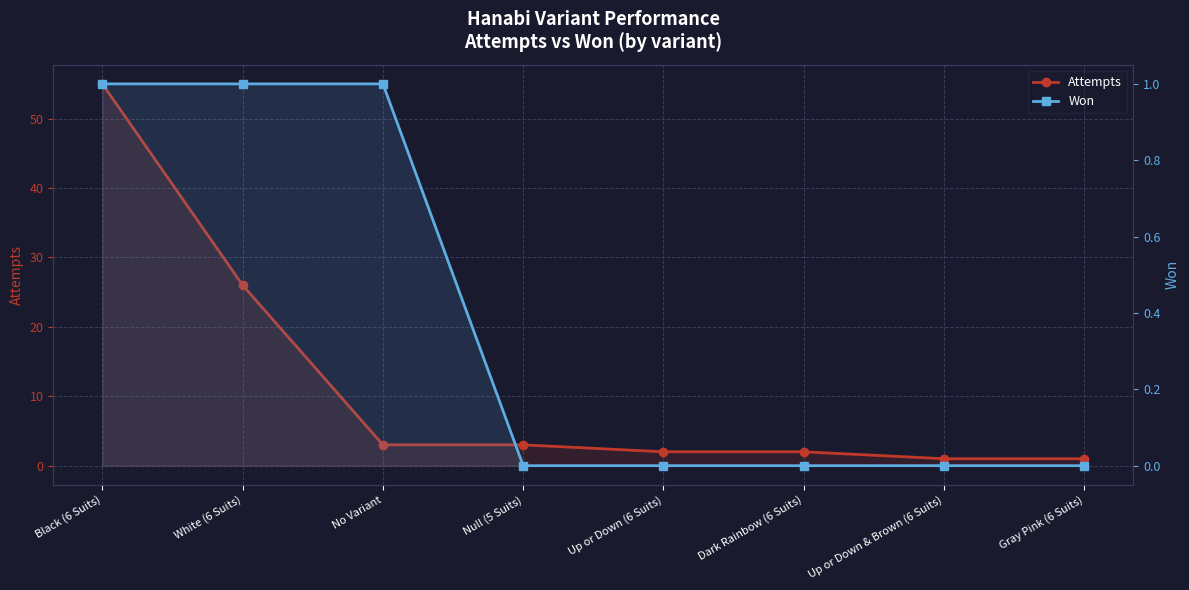

How many Won values are between 0 and 1?

8